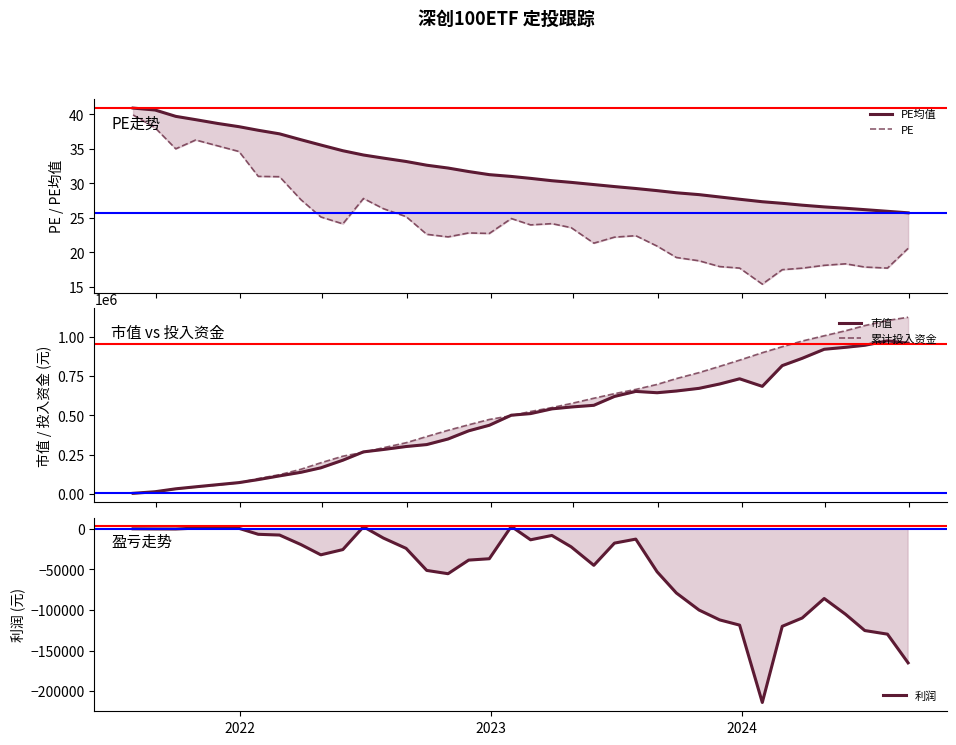

What is the lowest value of the 利润 series?

-214012.7